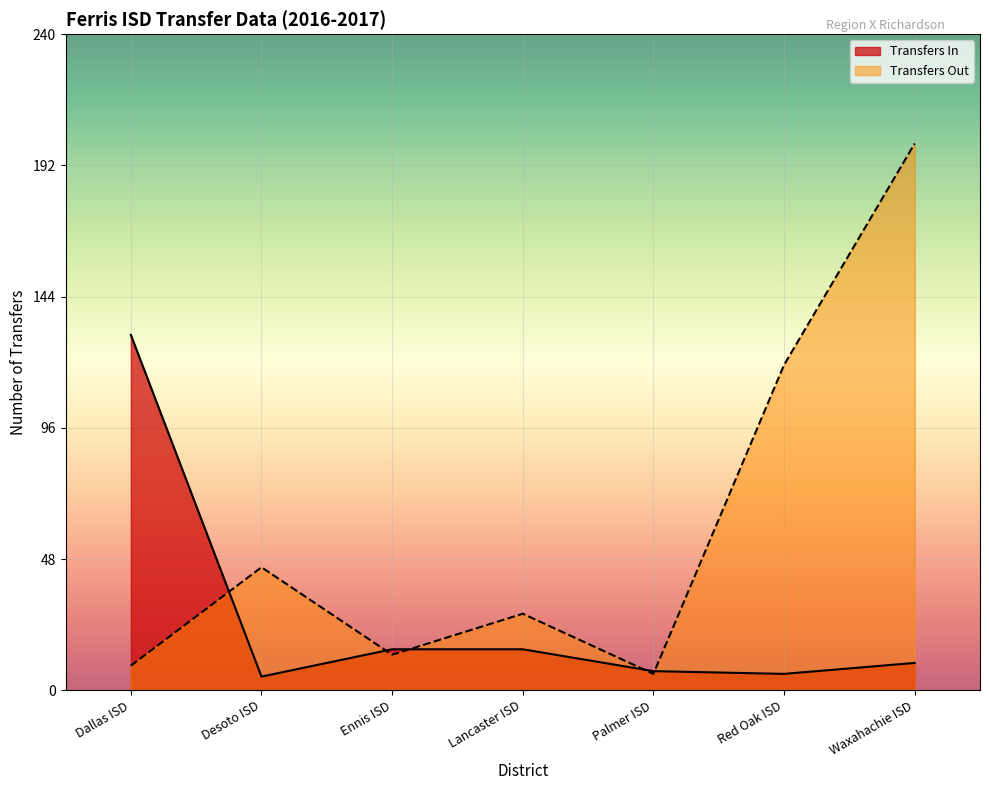

At which category does Transfers Out reach its first local valley?

Ennis ISD